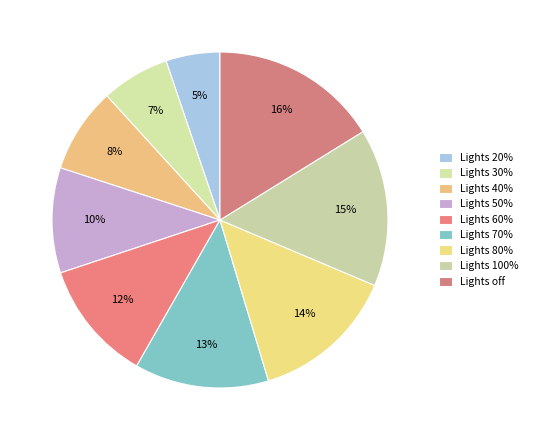

Count the number of slices in the pie.

9